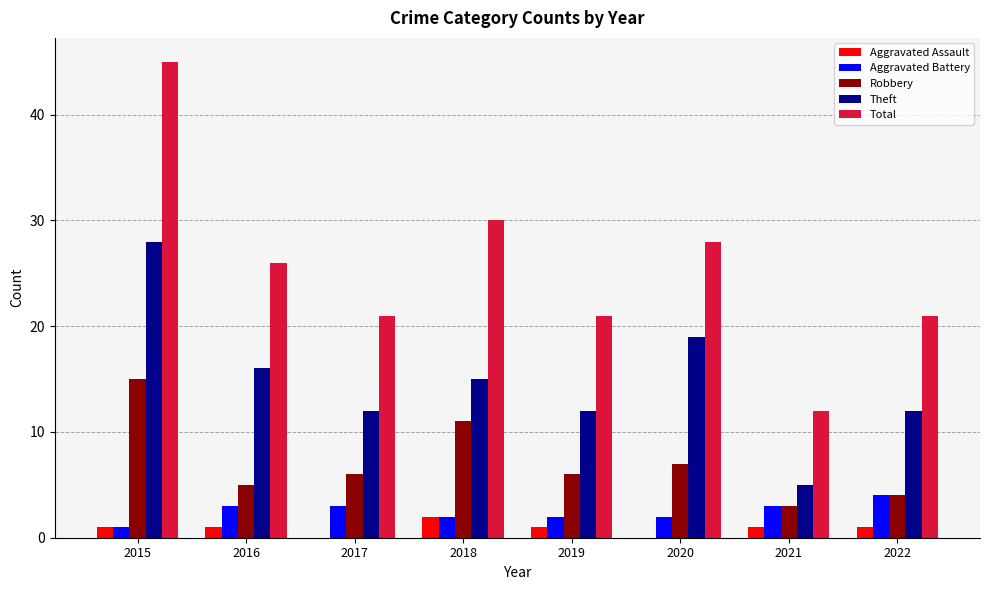

Reading left to right, extract all data points from this chart.

Aggravated Assault: 1	1	0	2	1	0	1	1
Aggravated Battery: 1	3	3	2	2	2	3	4
Robbery: 15	5	6	11	6	7	3	4
Theft: 28	16	12	15	12	19	5	12
Total: 45	26	21	30	21	28	12	21